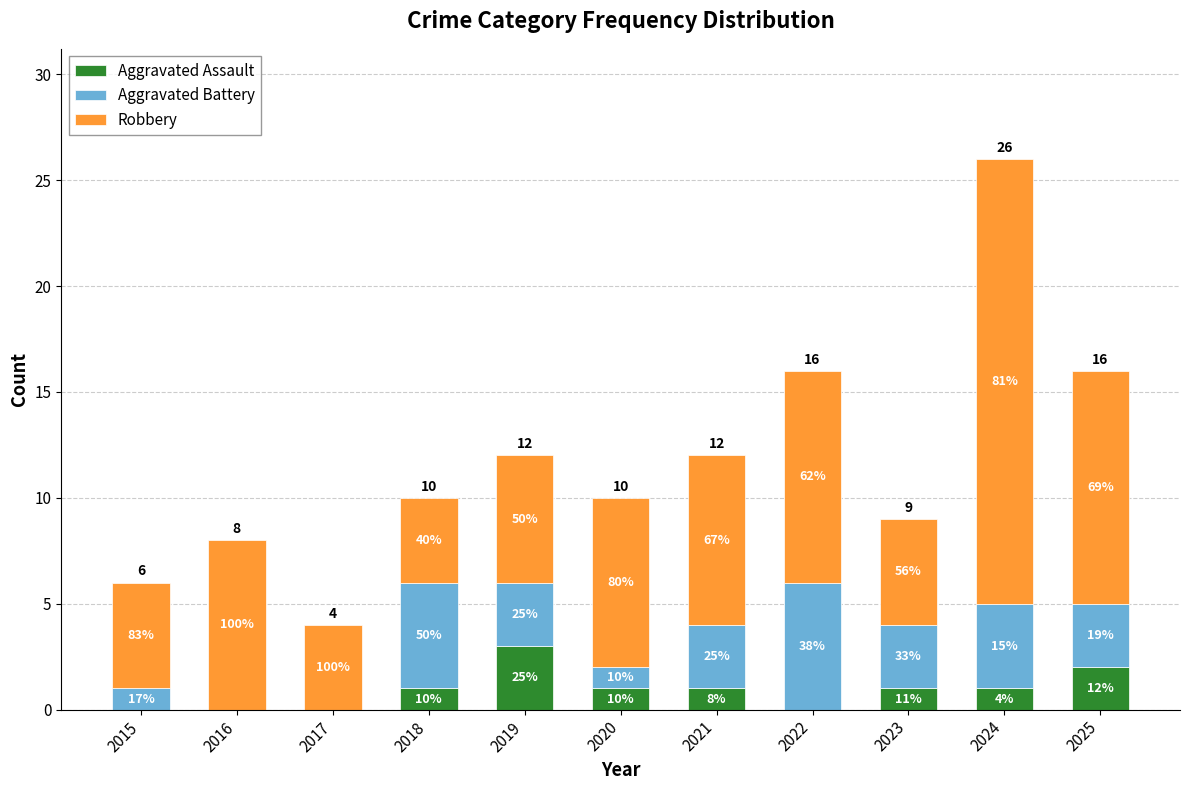

What are all the series names shown in the legend?

Aggravated Assault, Aggravated Battery, Robbery